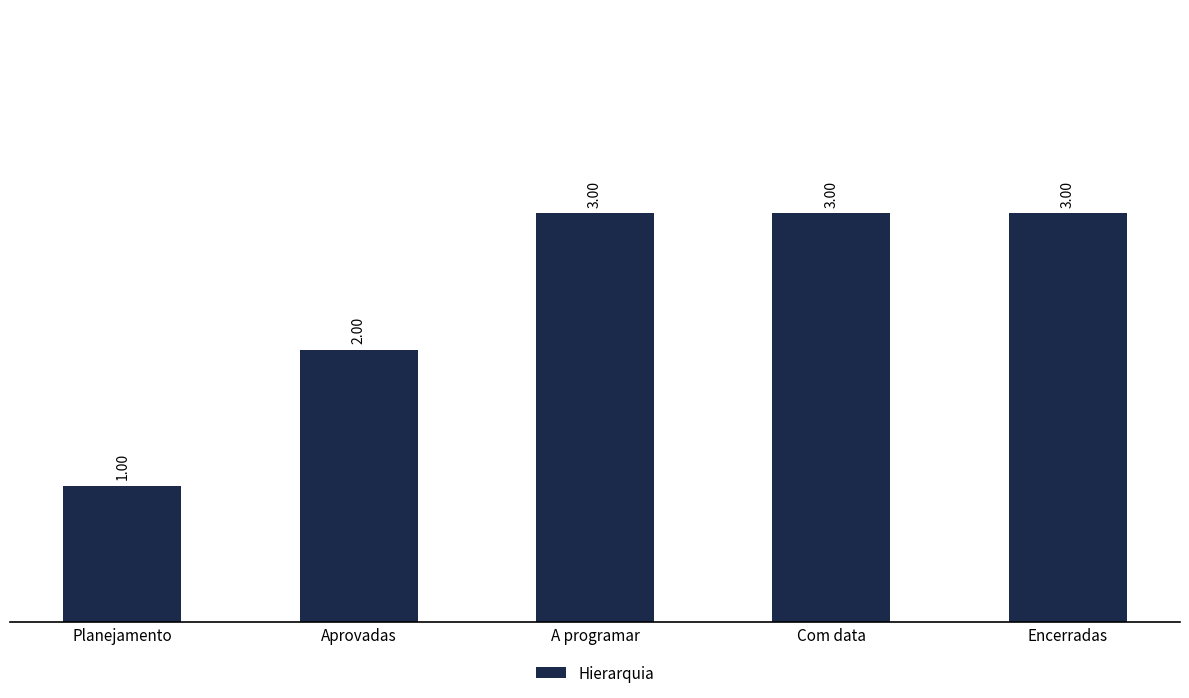

What is the smallest value displayed?

1